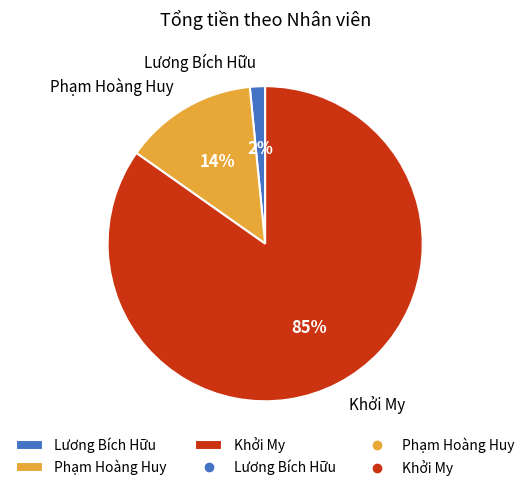

Which category has the smallest portion of the pie?

Lương Bích Hữu